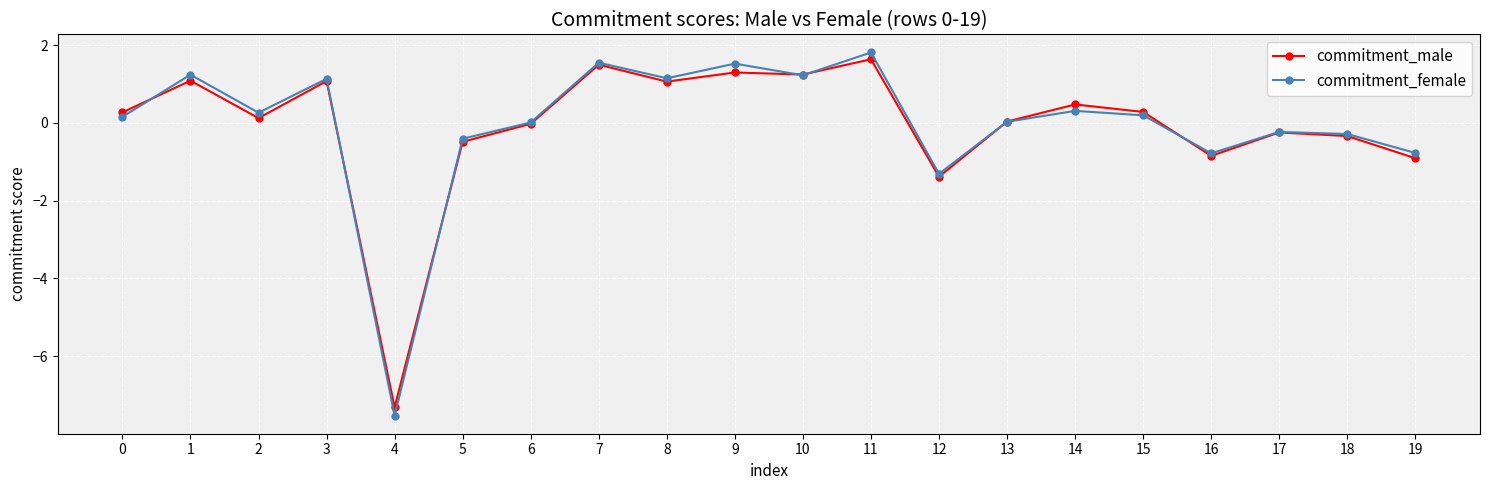

What is the smallest value displayed?

-7.5